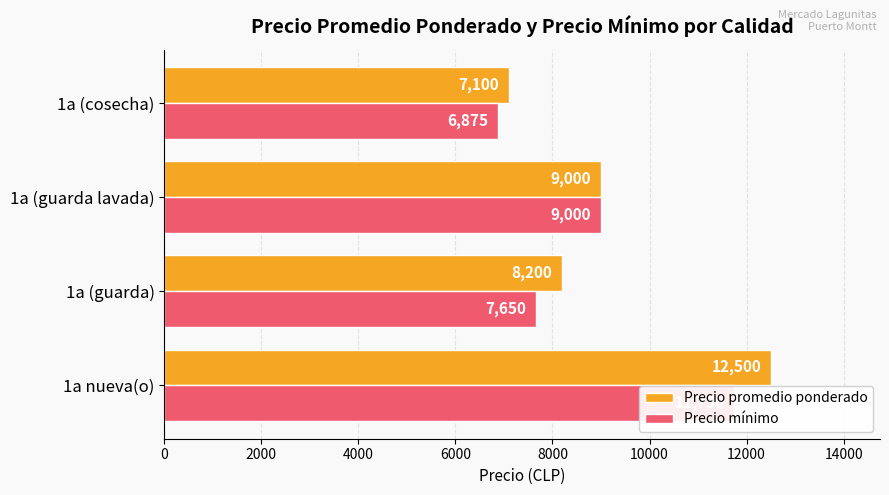

How many bars are there in each group?

2